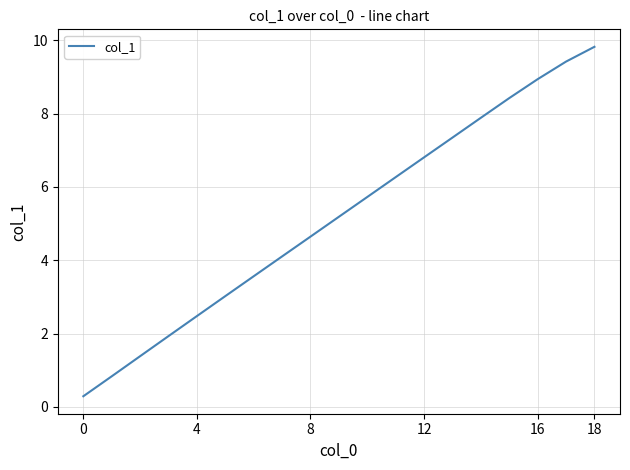

What is the maximum value shown in the chart?

9.8